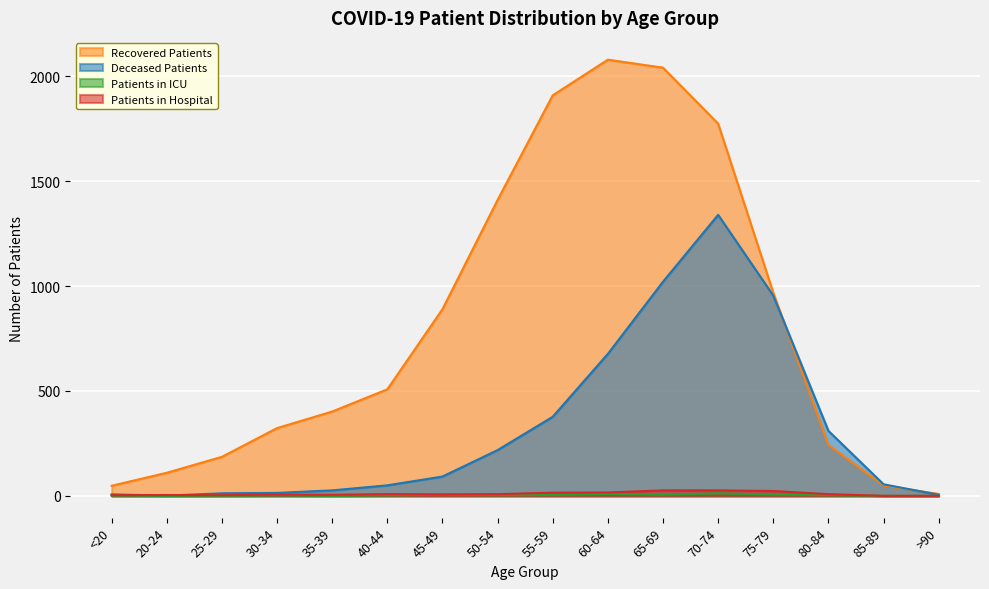

At how many categories does at least one series exceed 1788?

3